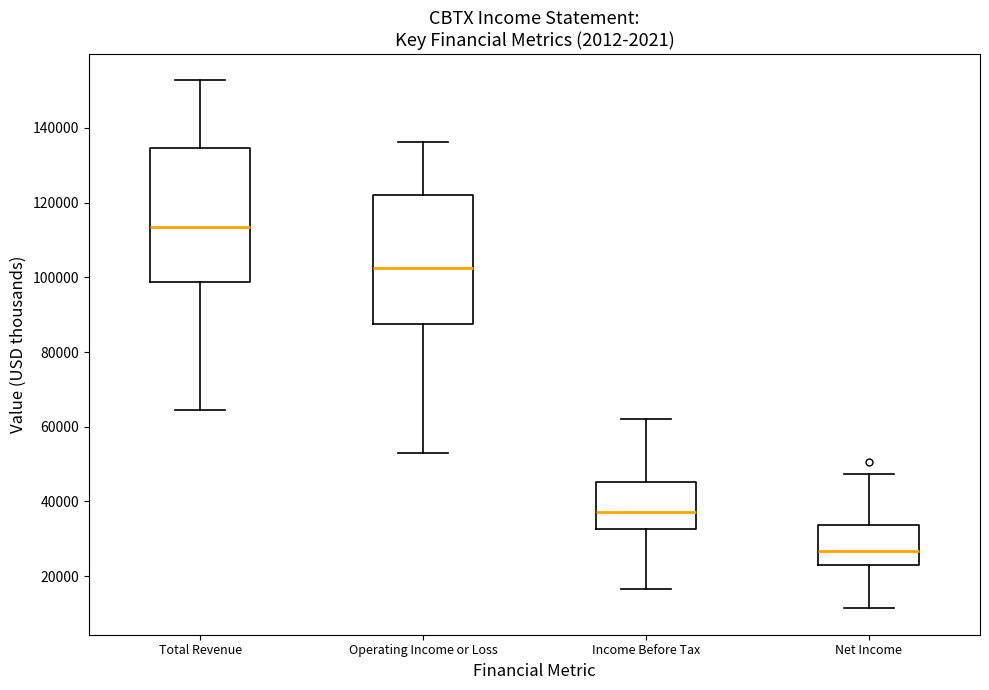

Where is the upper edge of the box for Income Before Tax on the y-axis? The values are not printed on the chart, so give them approximately, as read against the axis.

46000